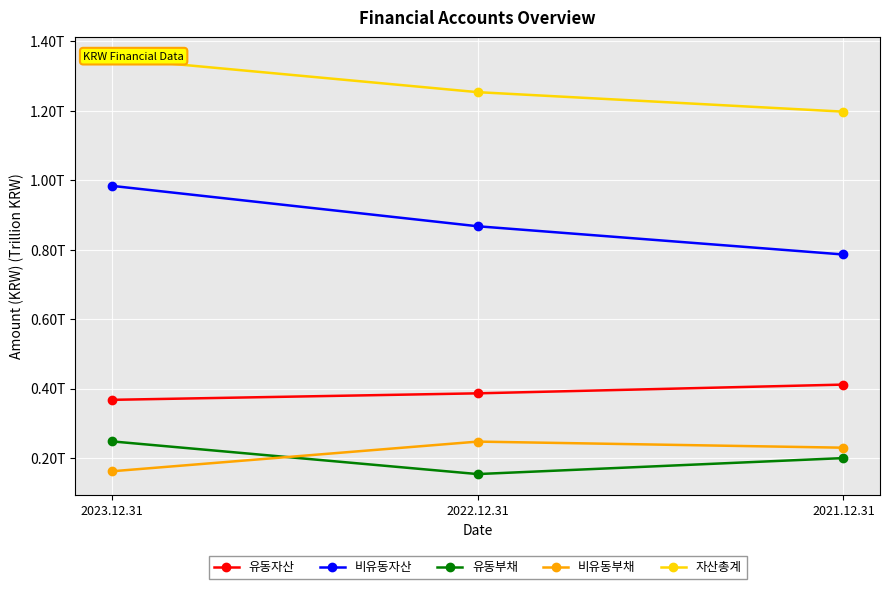

What is the smallest value displayed?

153669789765